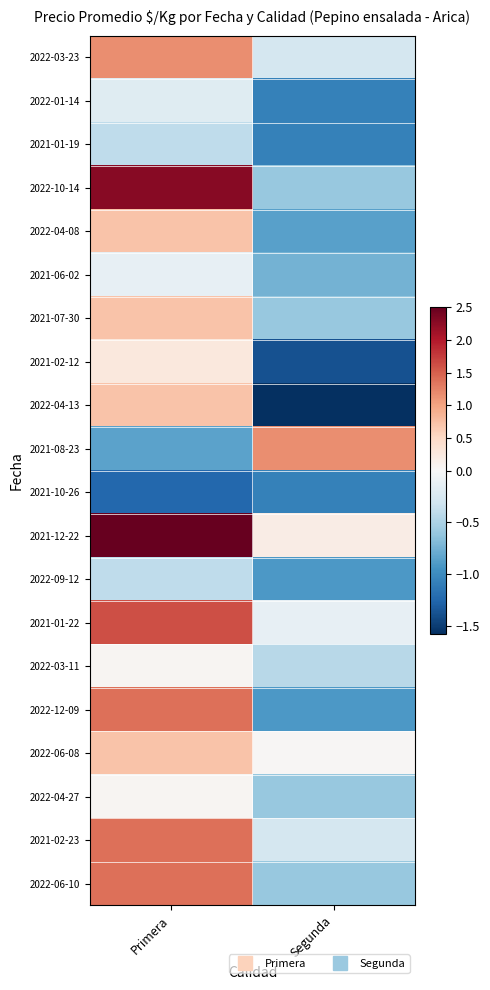

Between Segunda and Primera, which is larger?

Primera